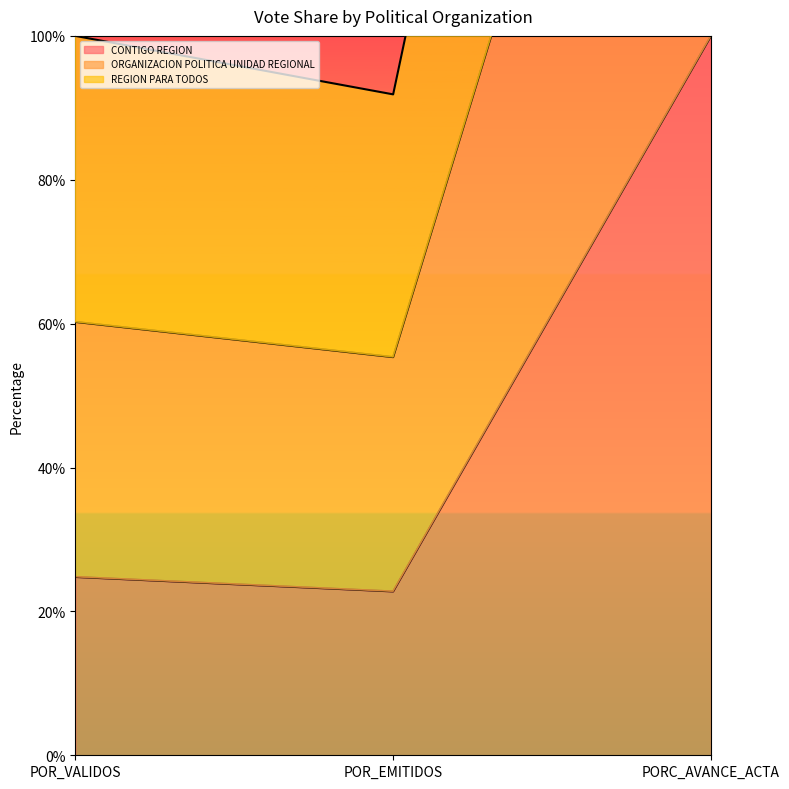

Reading left to right, list all the values displayed in this chart.

CONTIGO REGION: POR_VALIDOS=24.8	POR_EMITIDOS=22.8	PORC_AVANCE_ACTA=100.0
ORGANIZACION POLITICA UNIDAD REGIONAL: POR_VALIDOS=100.0	POR_EMITIDOS=91.9	PORC_AVANCE_ACTA=300.0
REGION PARA TODOS: POR_VALIDOS=60.2	POR_EMITIDOS=55.3	PORC_AVANCE_ACTA=200.0